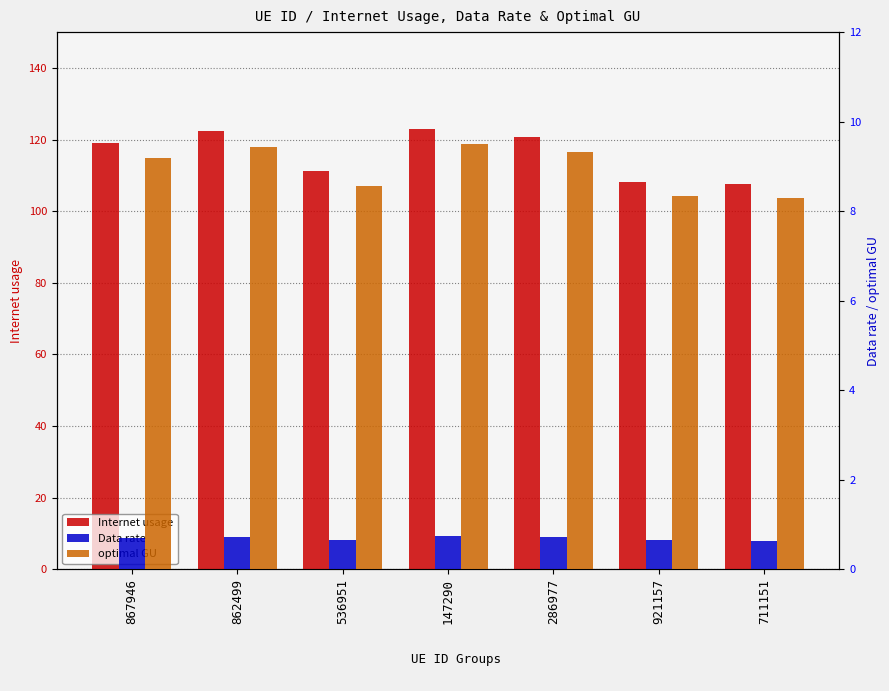

The Data rate series shows 0.6 at 921157. True or false?

True